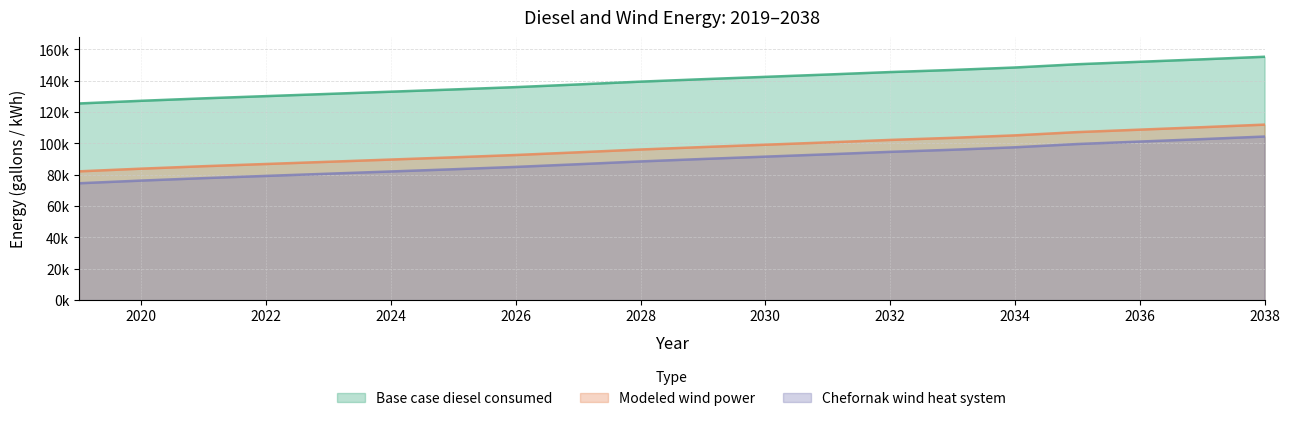

How many values in the Modeled wind power series exceed 97695?

10